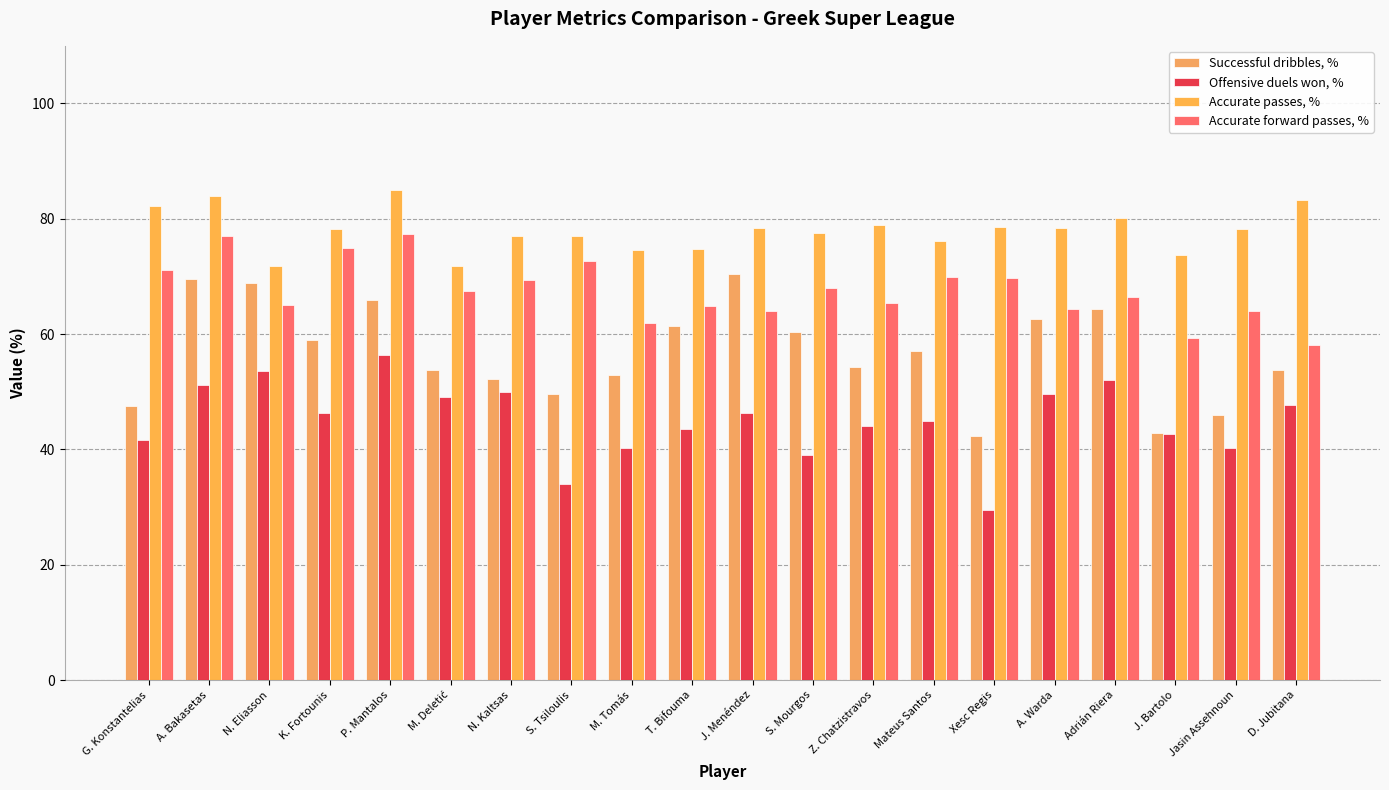

What is the spread (max minus min) of values at K. Fortounis?

31.8